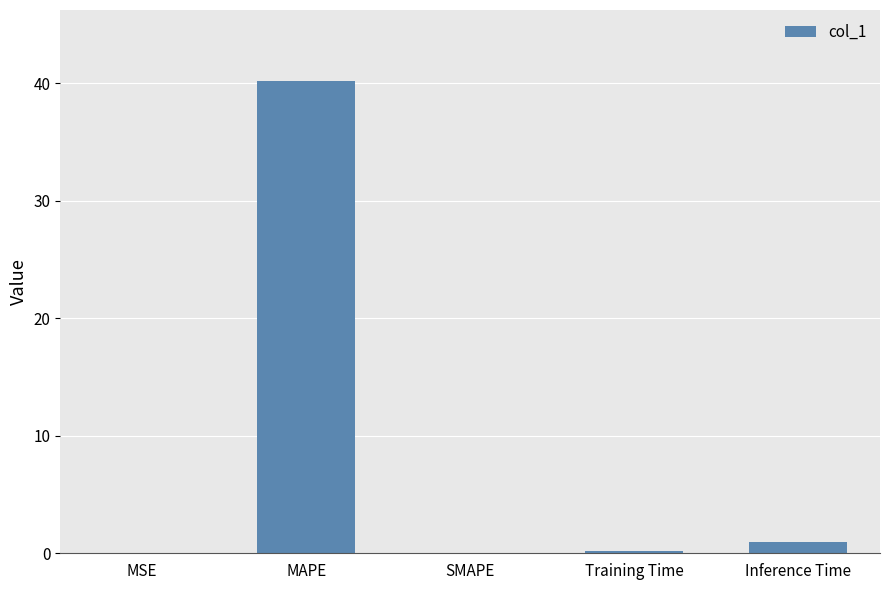

How many series are shown in this chart?

1